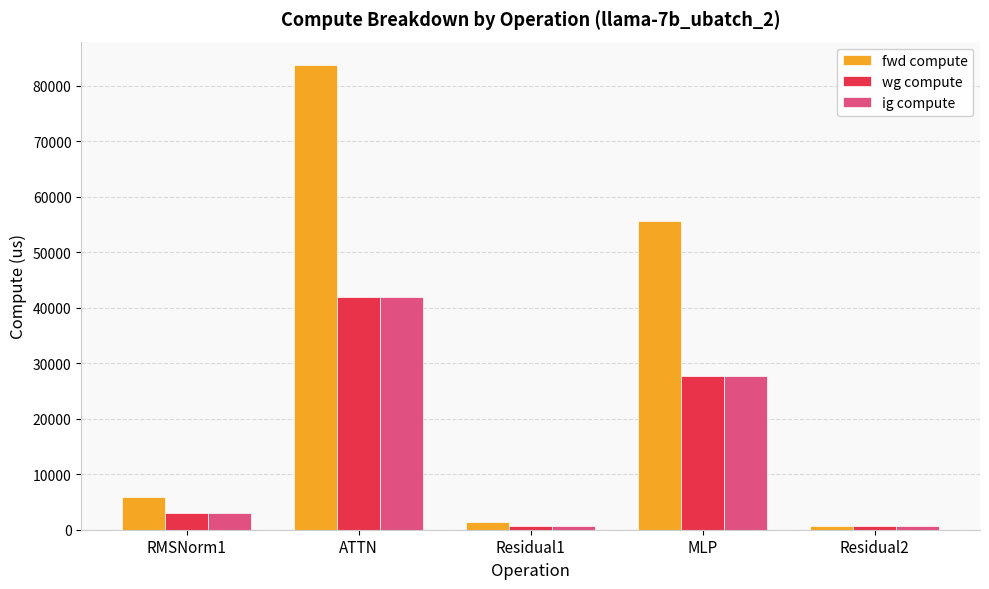

What is the difference between the maximum and minimum values in the ig compute series?

41213.6